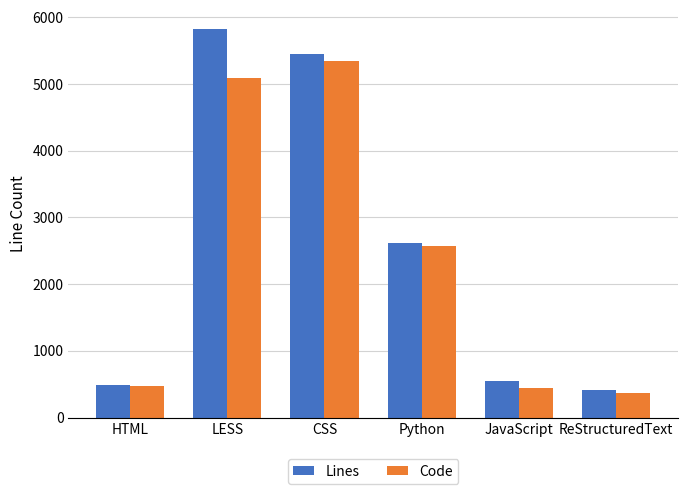

Which series has the widest spread of values?

Lines